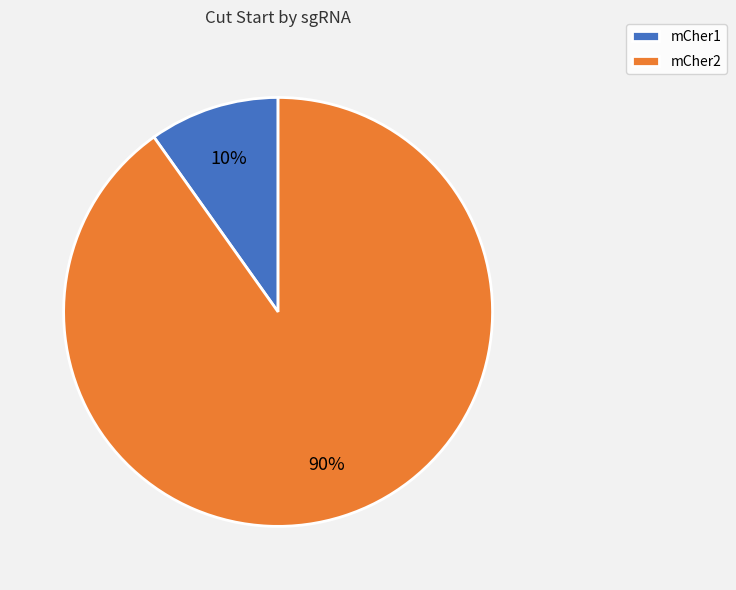

To the nearest percent, what portion does mCher2 represent?

90%